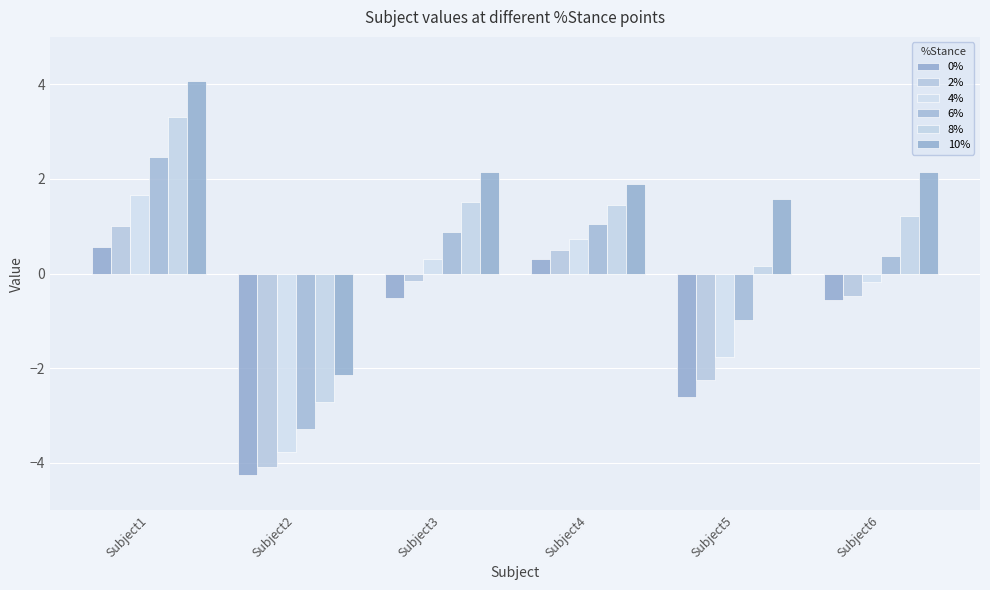

List the series in order of their peak value, lowest first.

0%, 2%, 4%, 6%, 8%, 10%